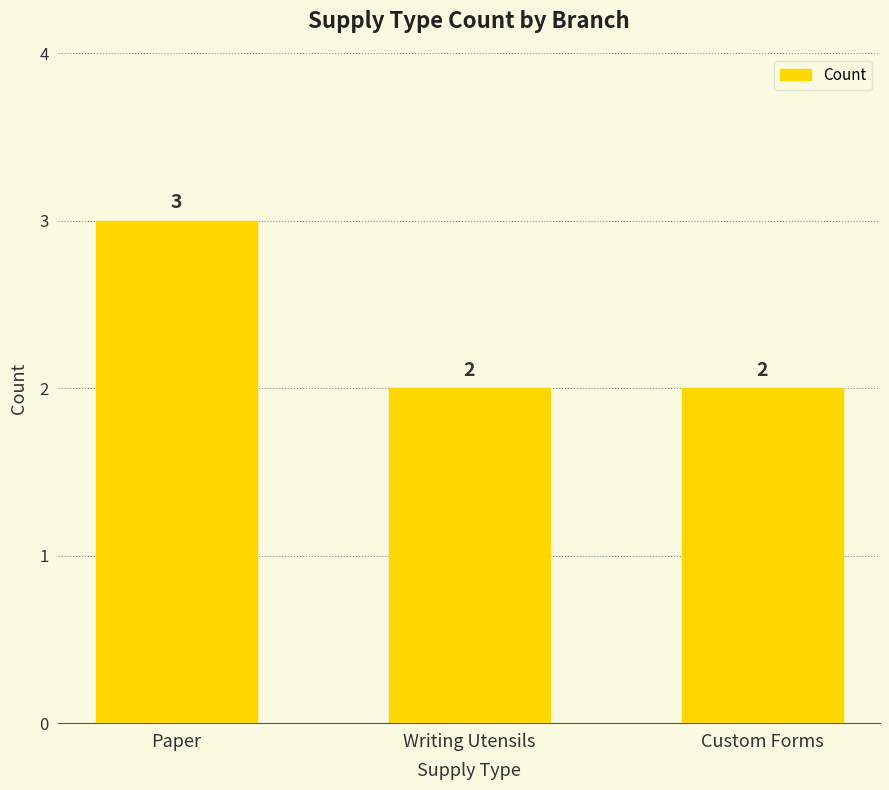

How many series are shown in this chart?

1